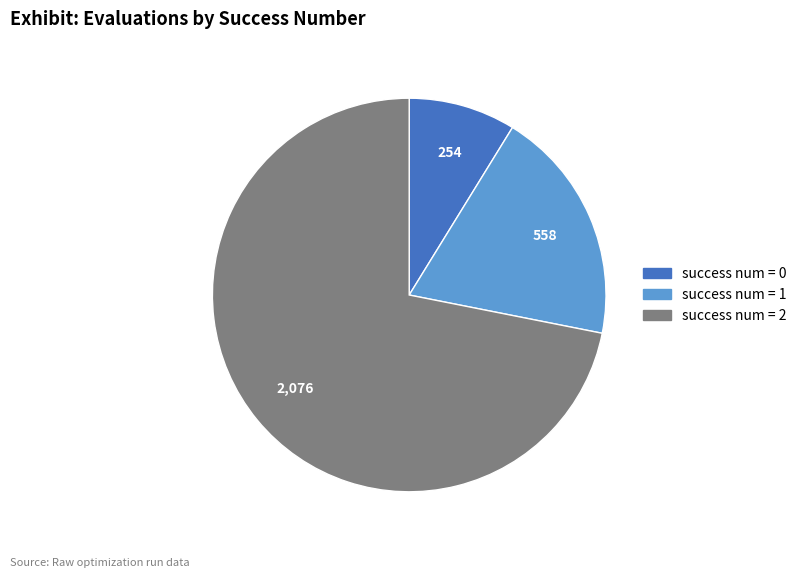

Count the number of slices in the pie.

3